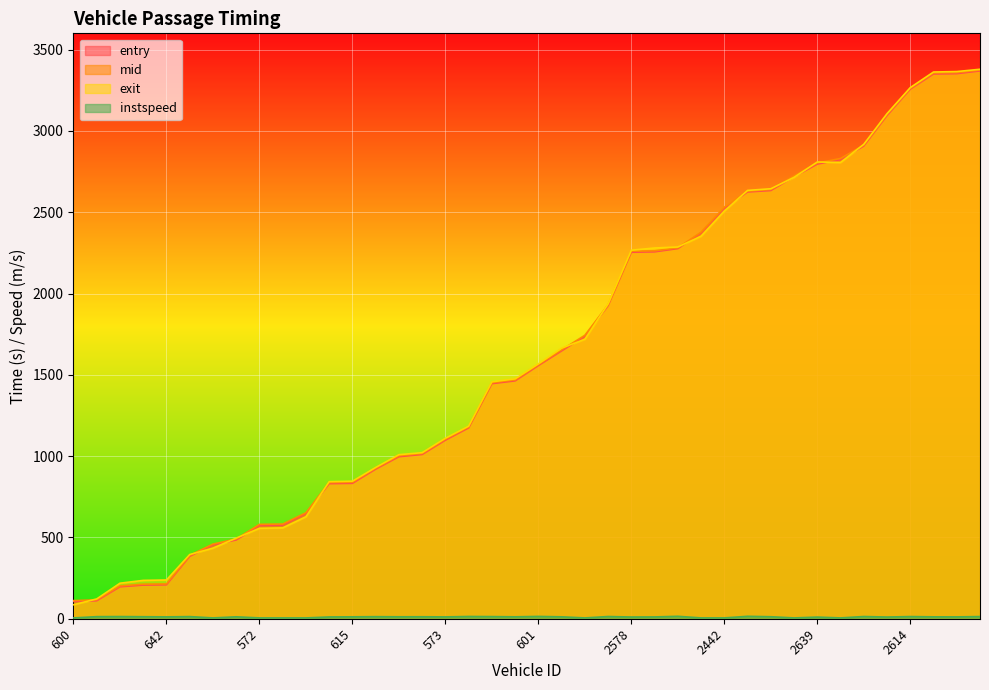

At which label does entry reach its minimum?

600